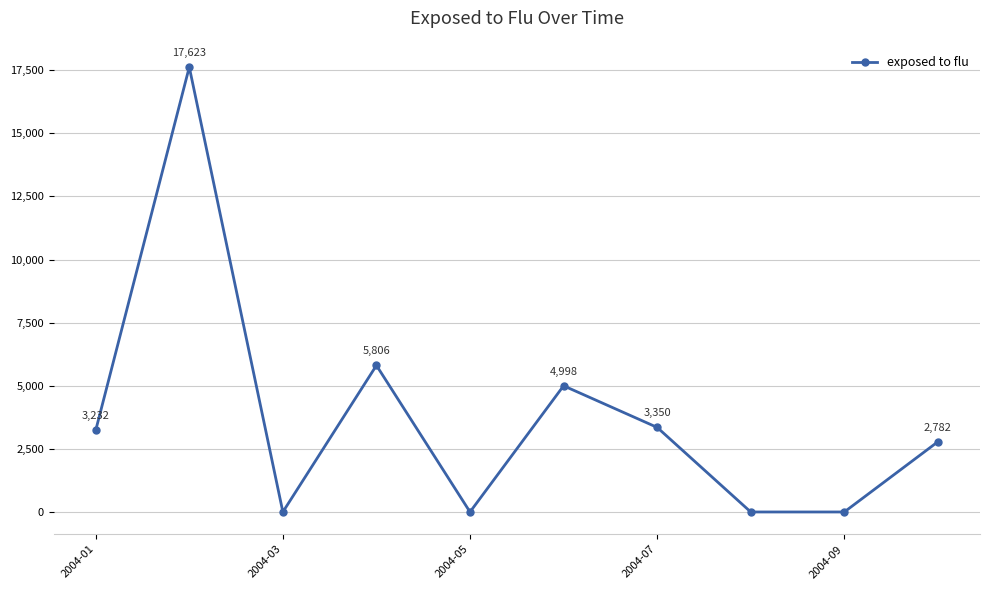

How many data points are above 3232?

5